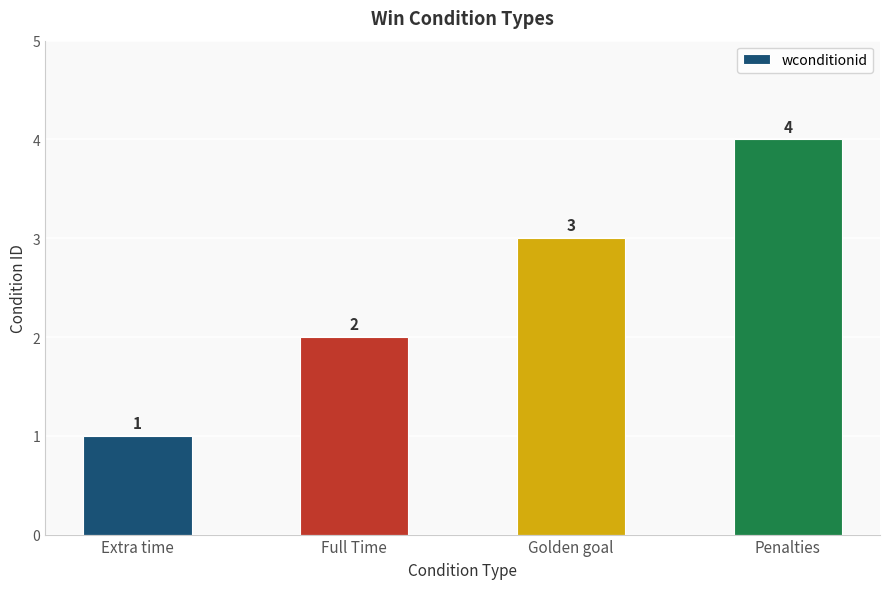

Reading left to right, extract all data points from this chart.

Extra time=1	Full Time=2	Golden goal=3	Penalties=4